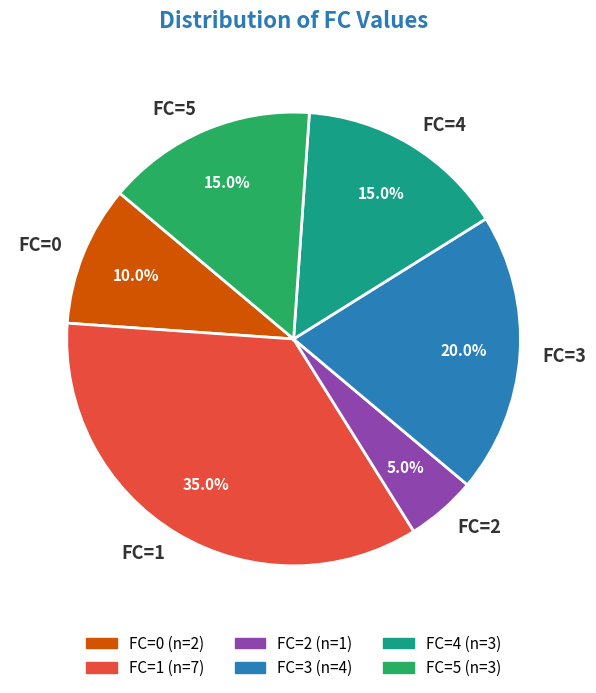

Is it true that FC=3 is 20% of the pie?

True